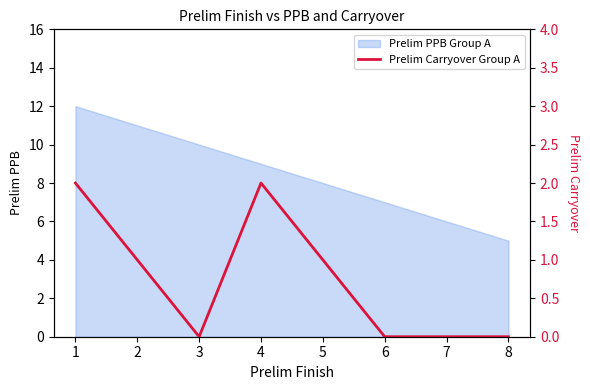

What is the minimum value for Prelim PPB Group A?

5